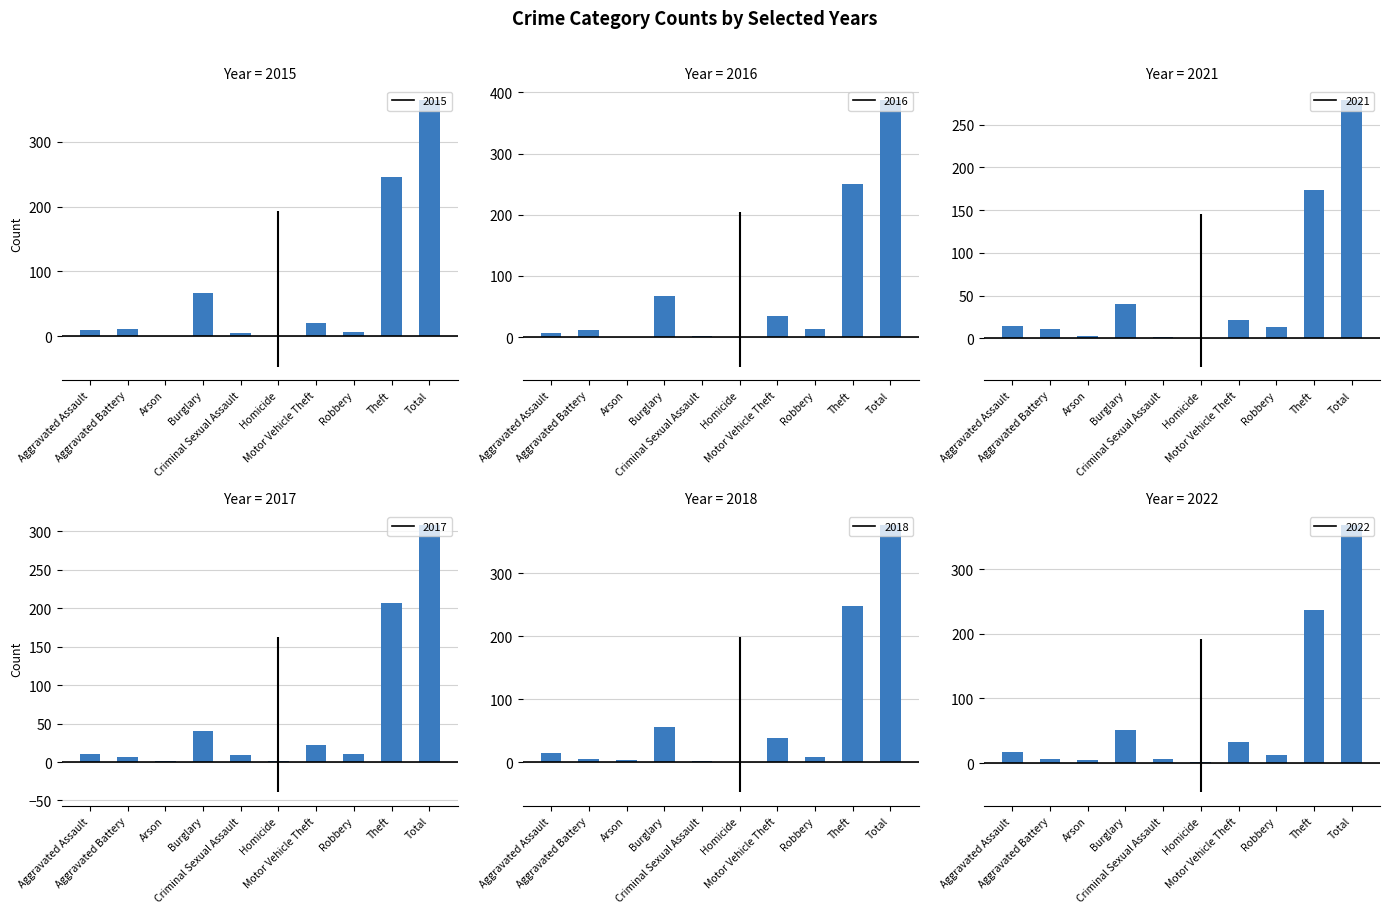

Which series has the widest spread of values?

2016